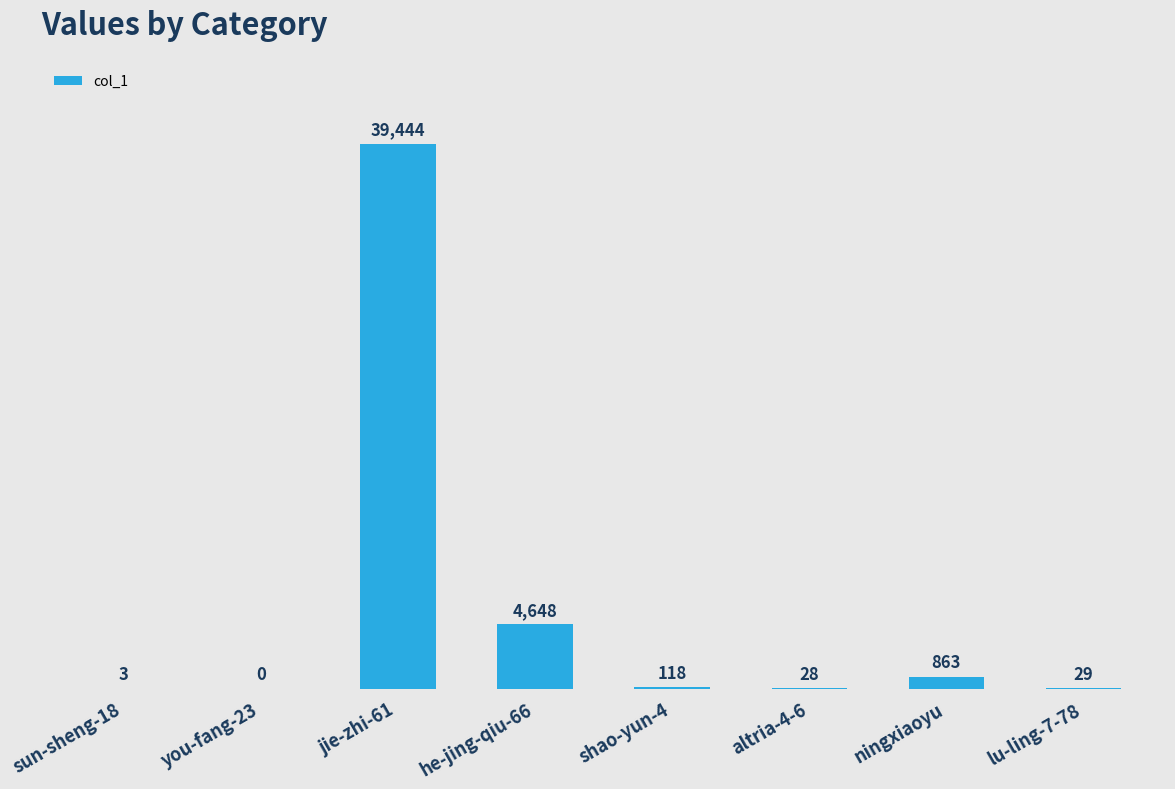

What is the greatest value displayed?

39444